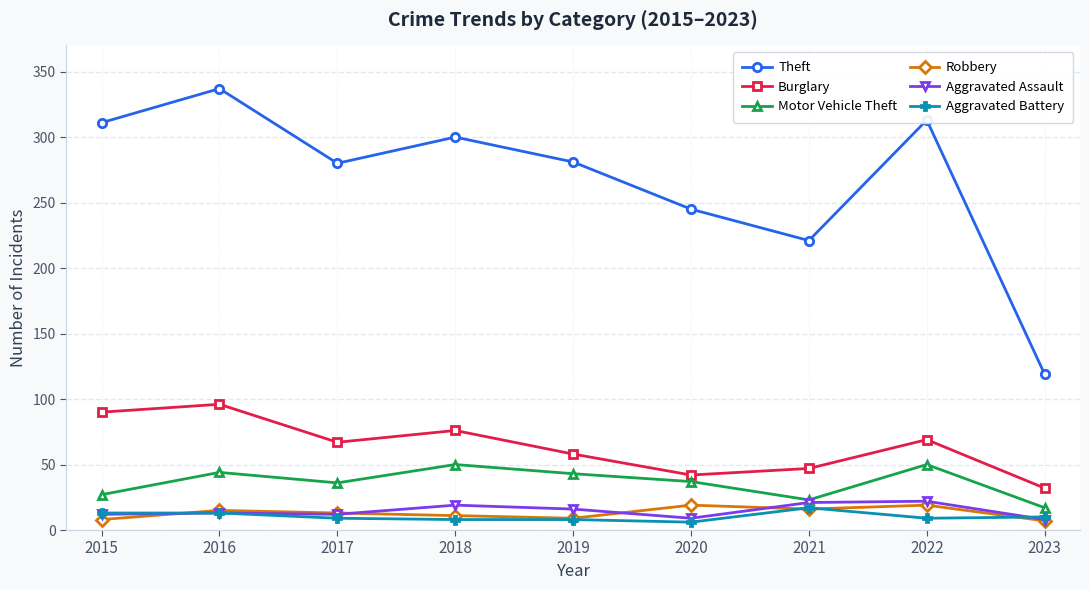

At which label does Burglary reach its minimum?

2023